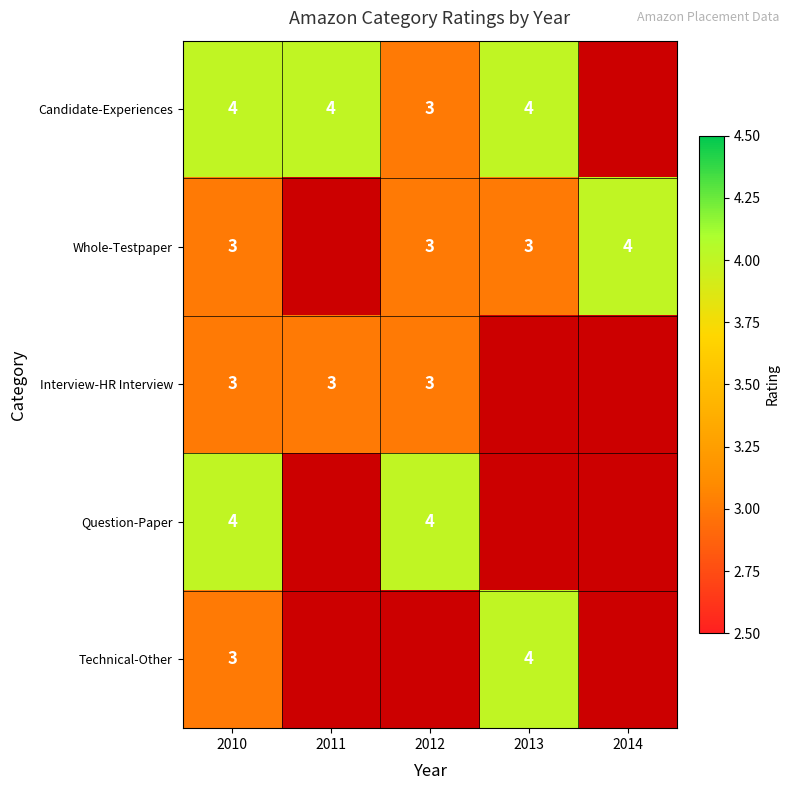

True or false: Question-Paper has a value of 1 at 2010.

False